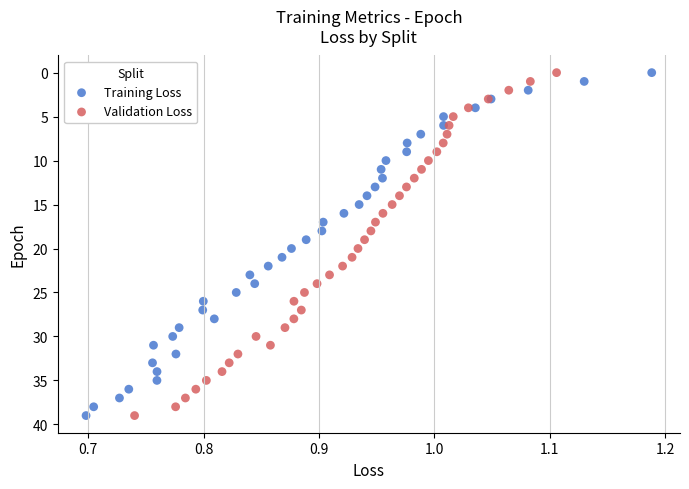

What are all the series names shown in the legend?

Training Loss, Validation Loss